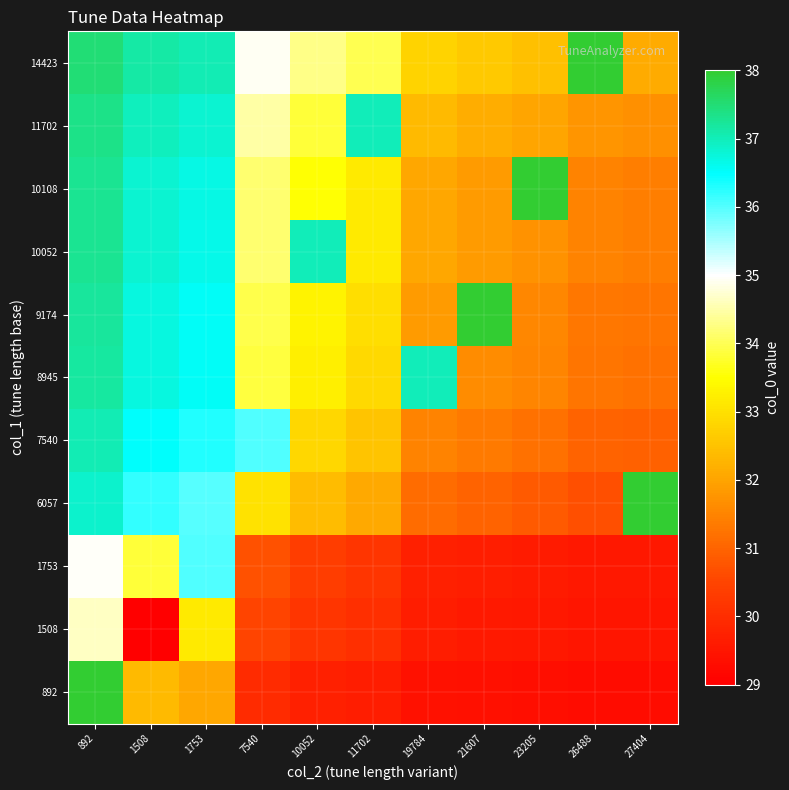

Which label corresponds to the largest value in the chart?

892